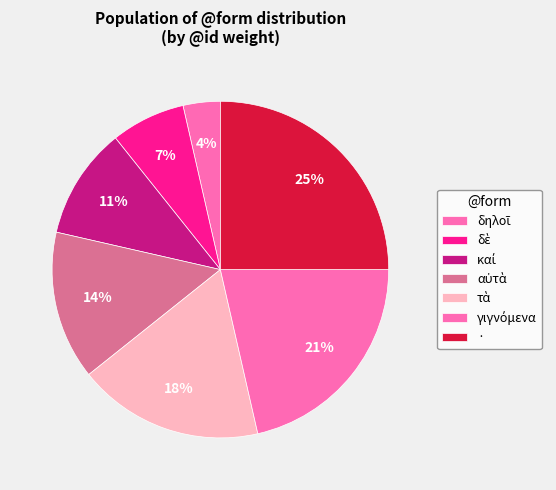

Which has a higher value, γιγνόμενα or τὰ?

γιγνόμενα